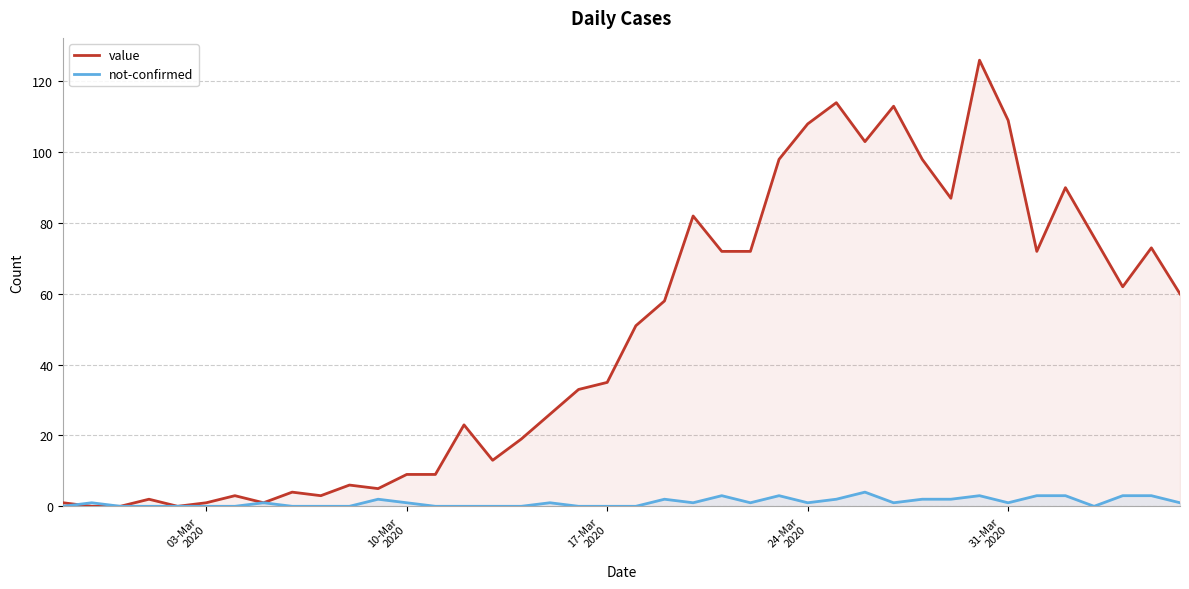

What is the value of the not-confirmed point at the 29th from the left?

4